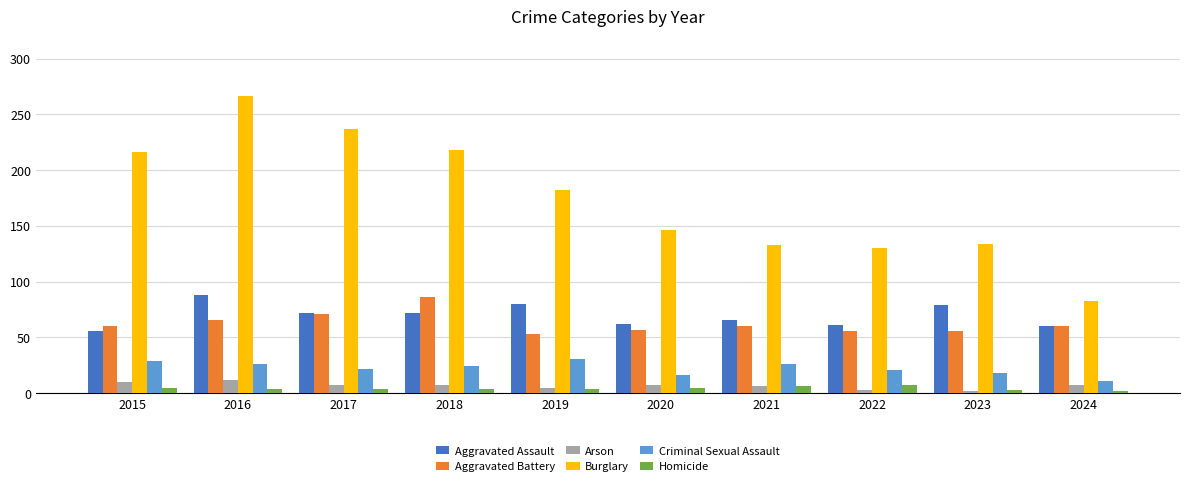

Which series has the largest total across all categories?

Burglary